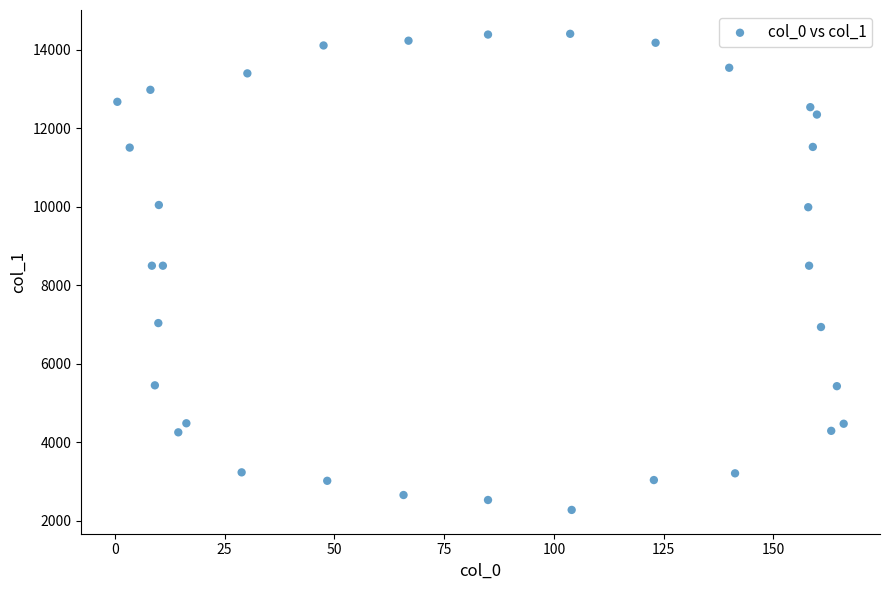

What is the range of X values (max minus min)?

165.4